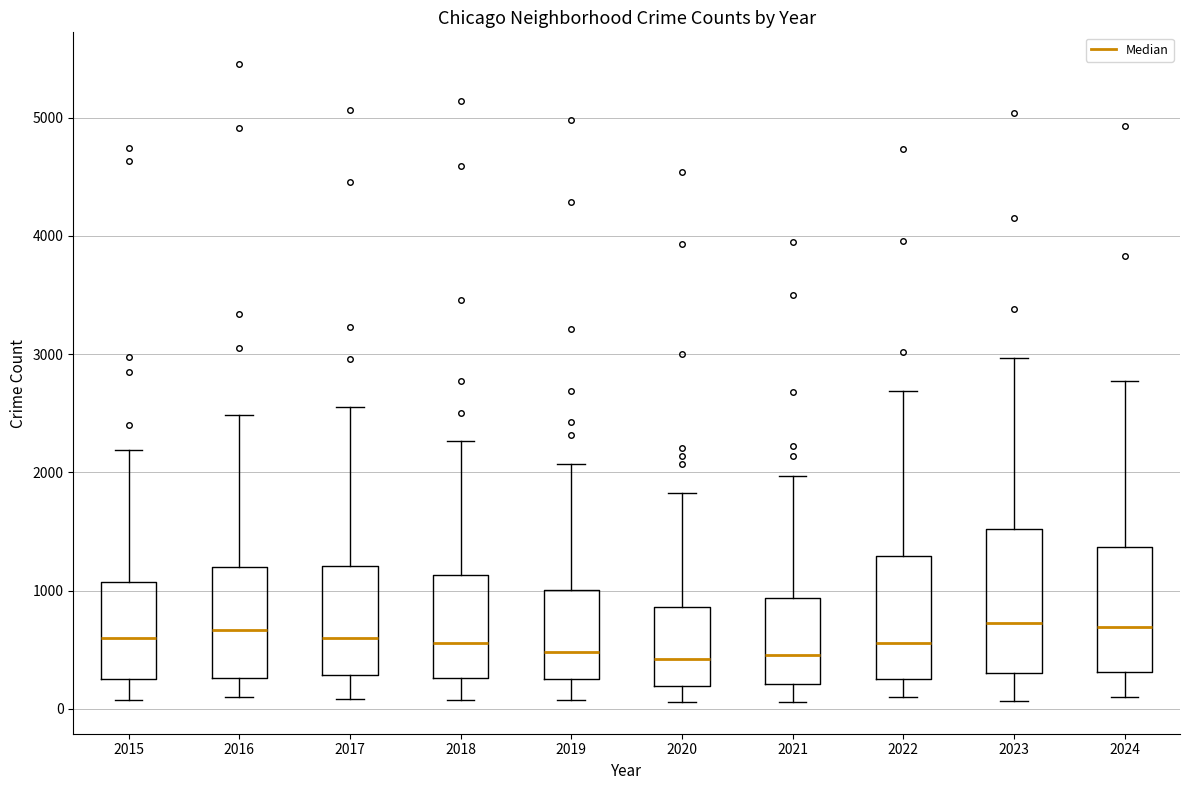

Where does the upper whisker of the box at x = 2018 end on the y-axis? The values are not printed on the chart, so give them approximately, as read against the axis.

2300